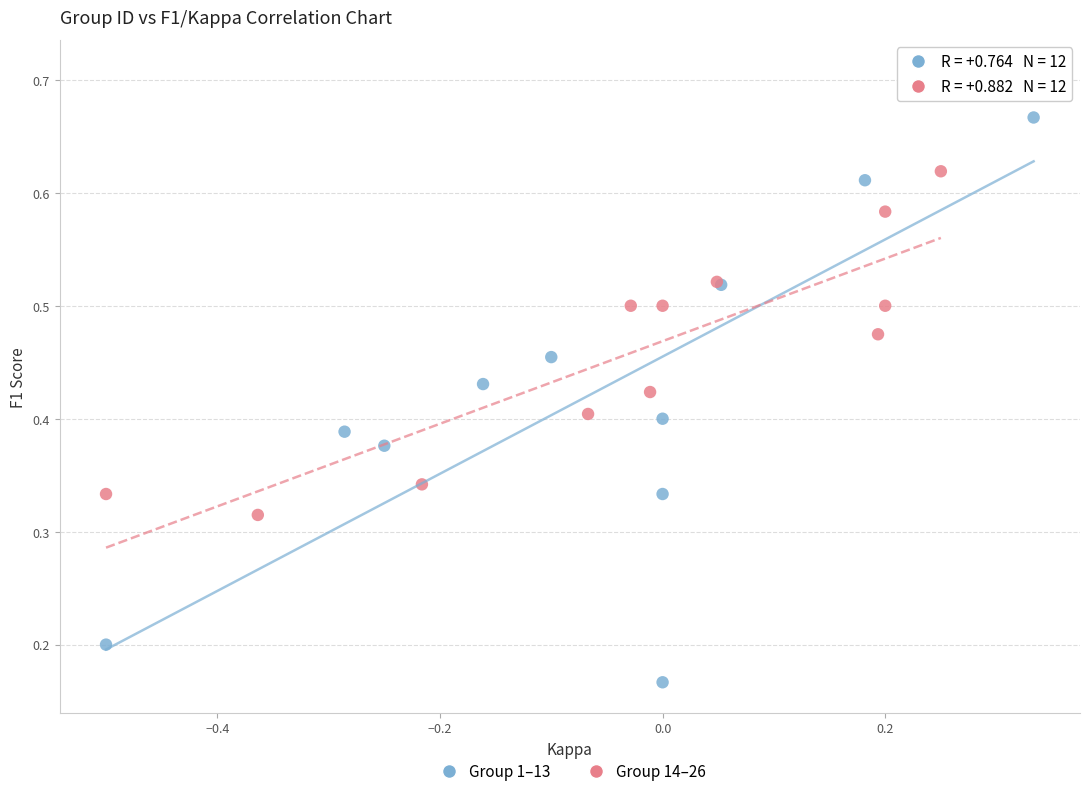

Which series has the largest Y range (max minus min)?

Group 1–13